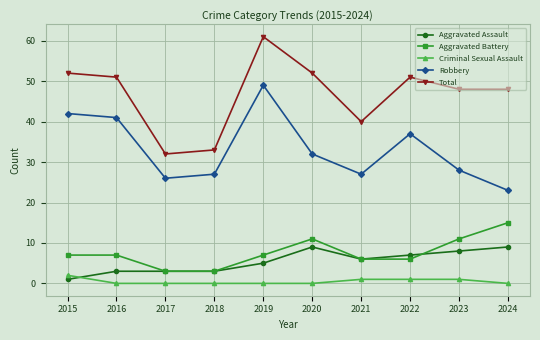

At which category does the chart reach its peak across all series?

2019